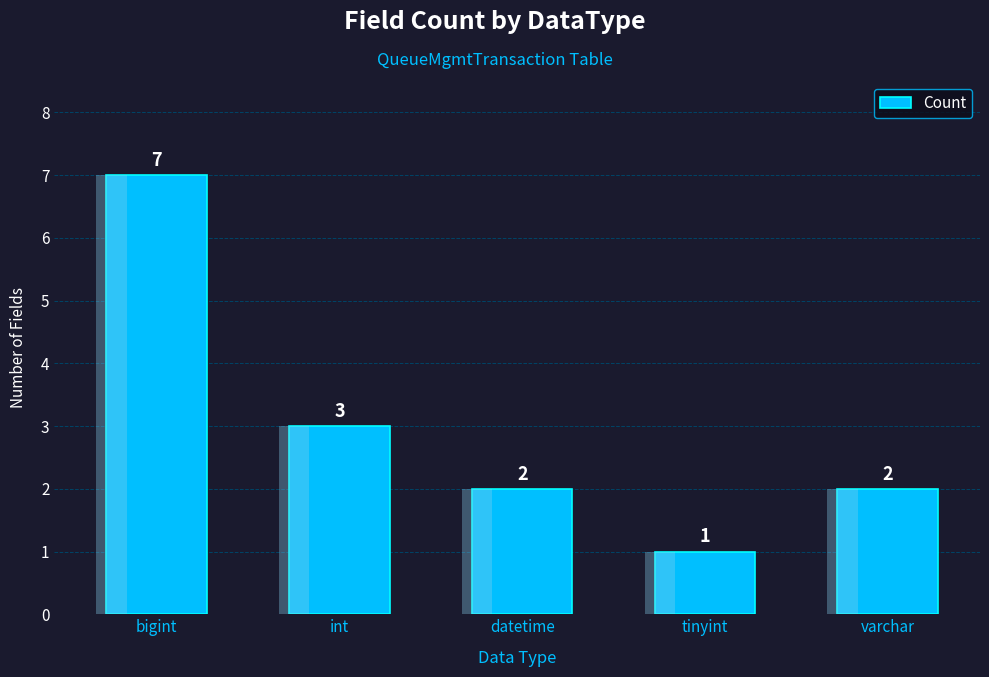

What is the ratio of the value at datetime to the value at int?

0.7